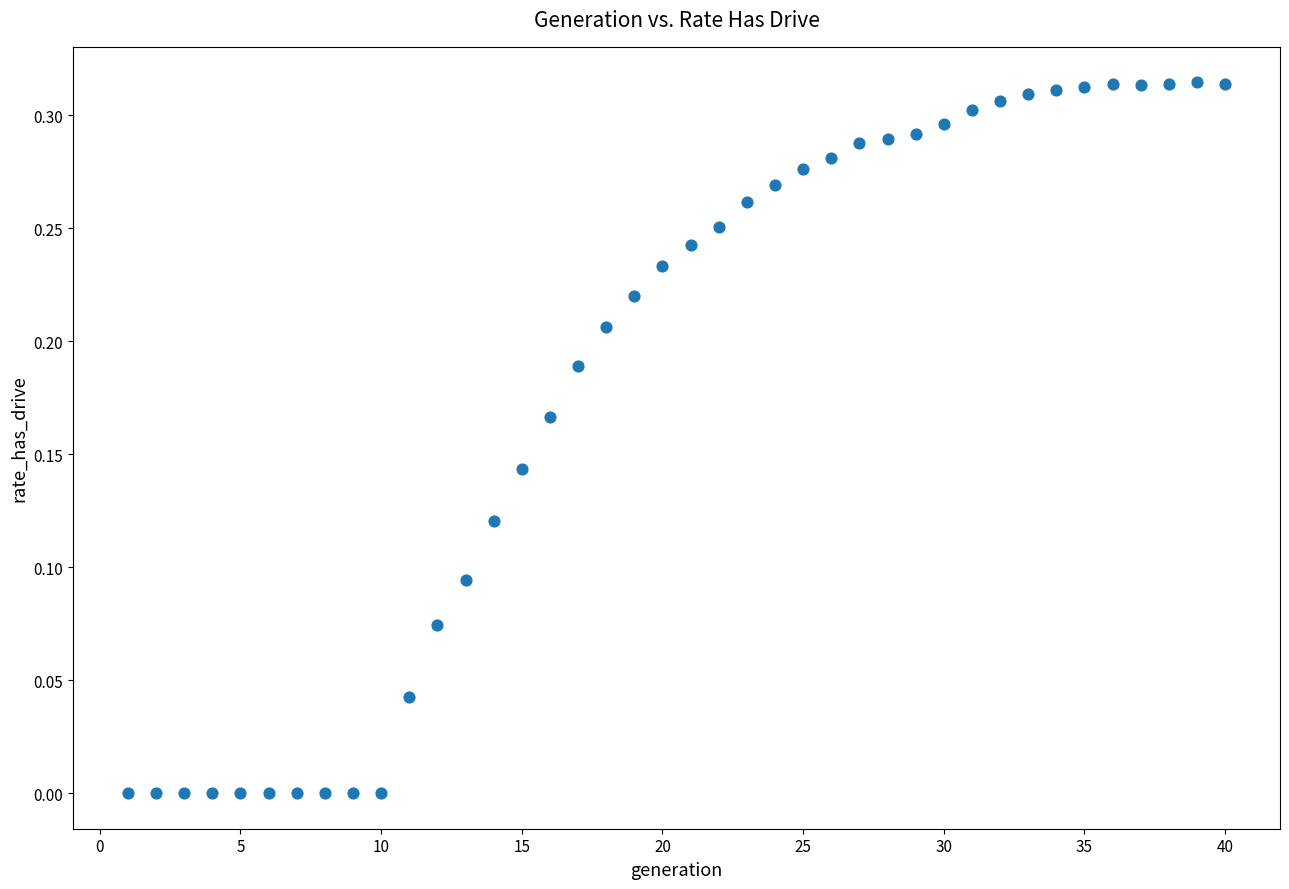

What is the range of X values (max minus min)?

39.0